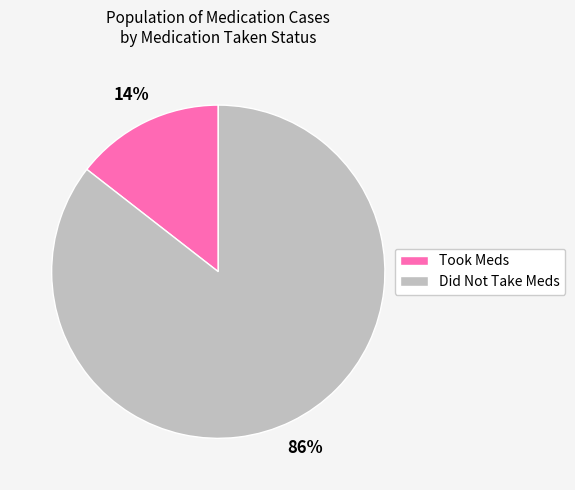

To the nearest percent, what is the average slice percentage?

50%